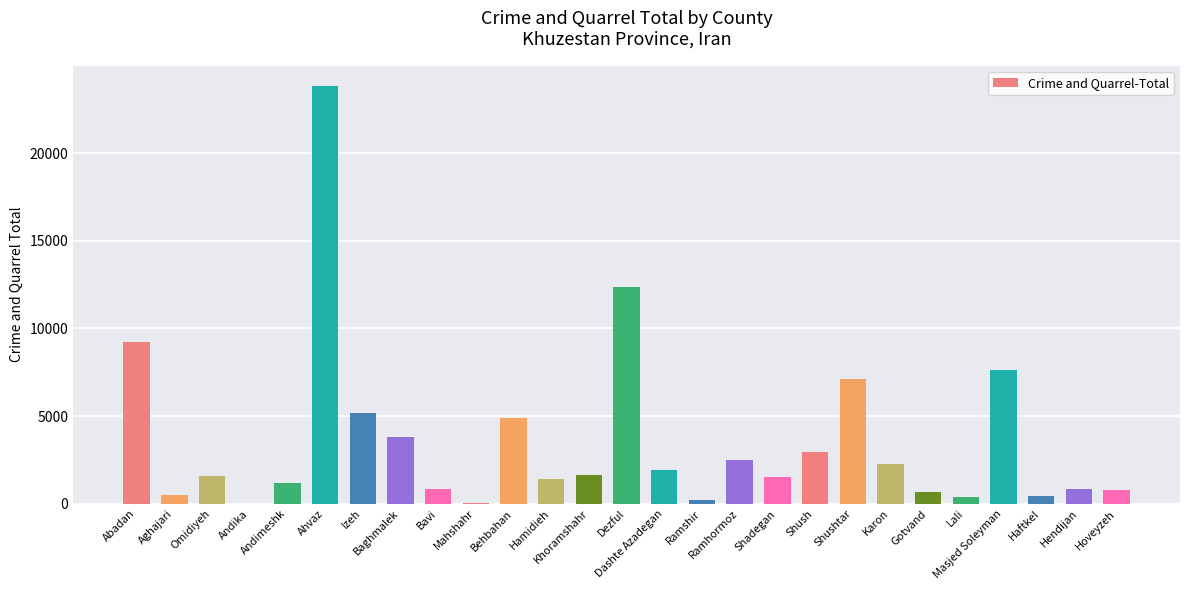

Between Hoveyzeh and Andika, which is larger?

Hoveyzeh